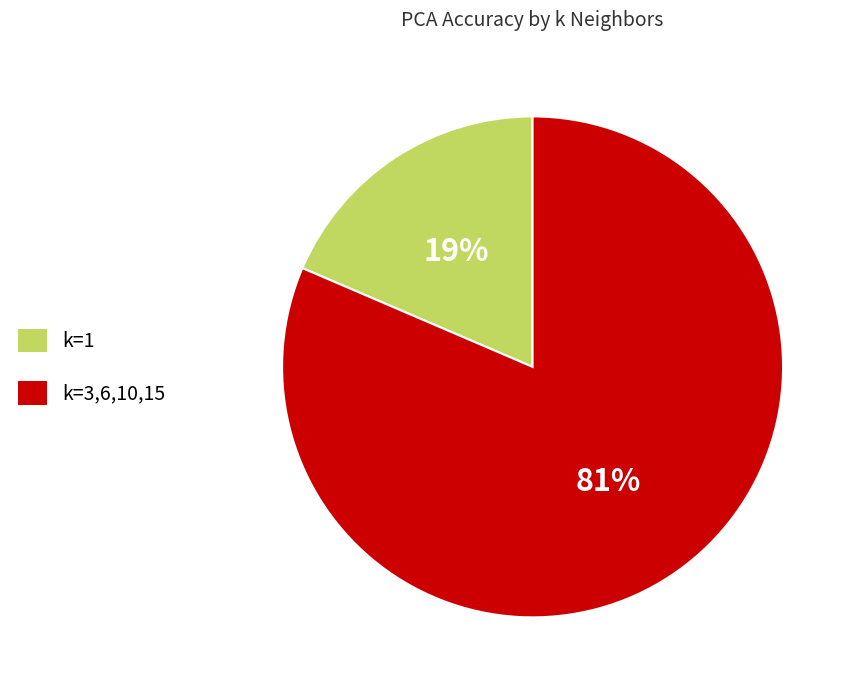

To the nearest percent, what is the average slice percentage?

50%